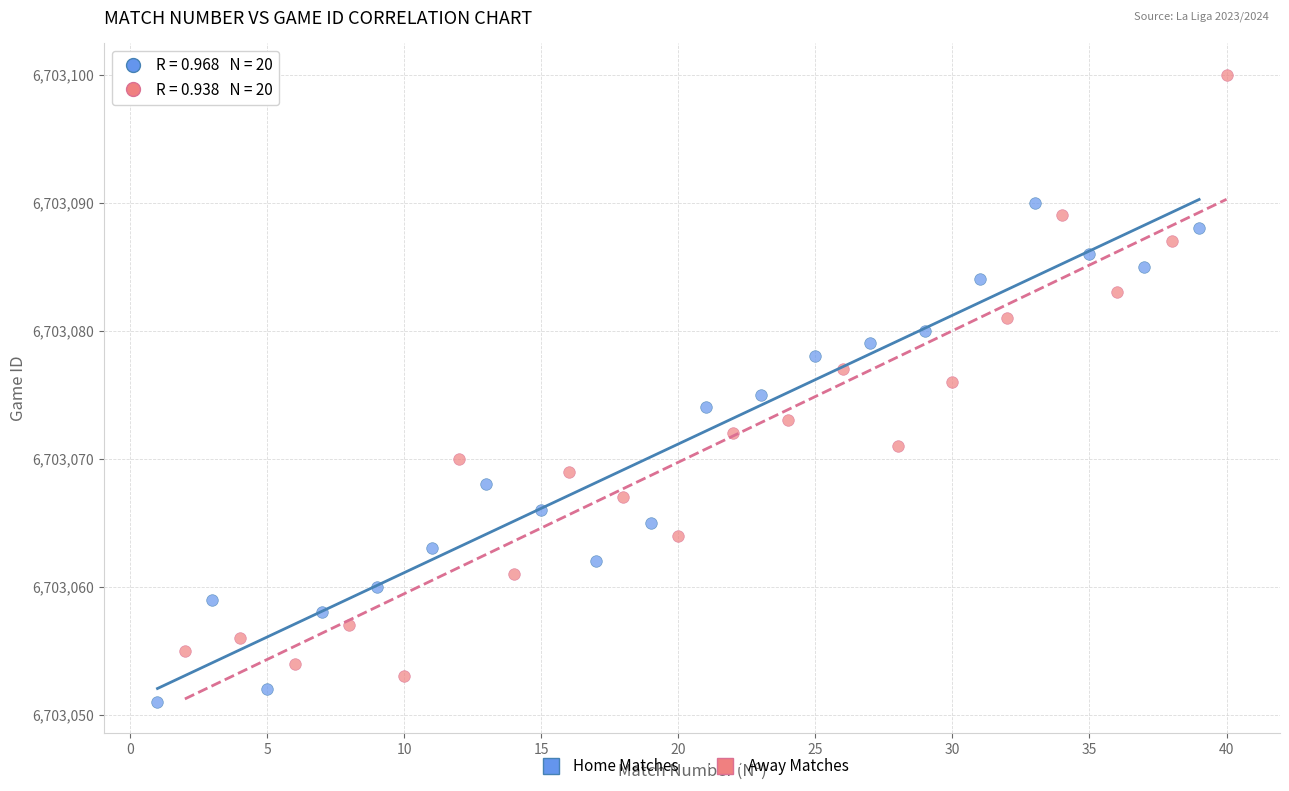

Which series contains the highest Y value?

Away Matches